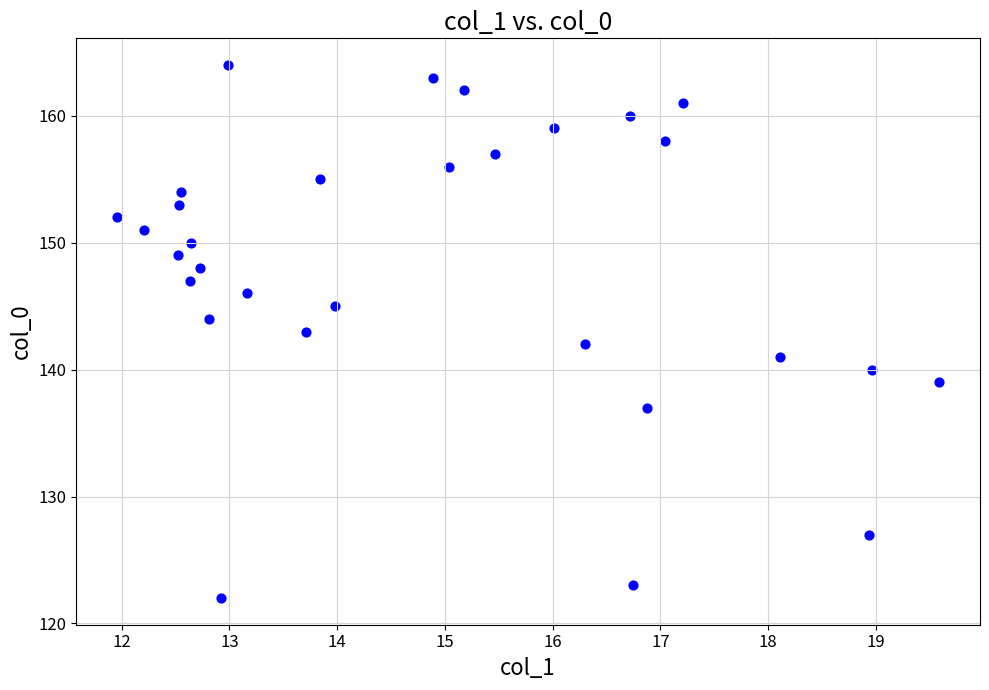

What is the range of Y values (max minus min)?

42